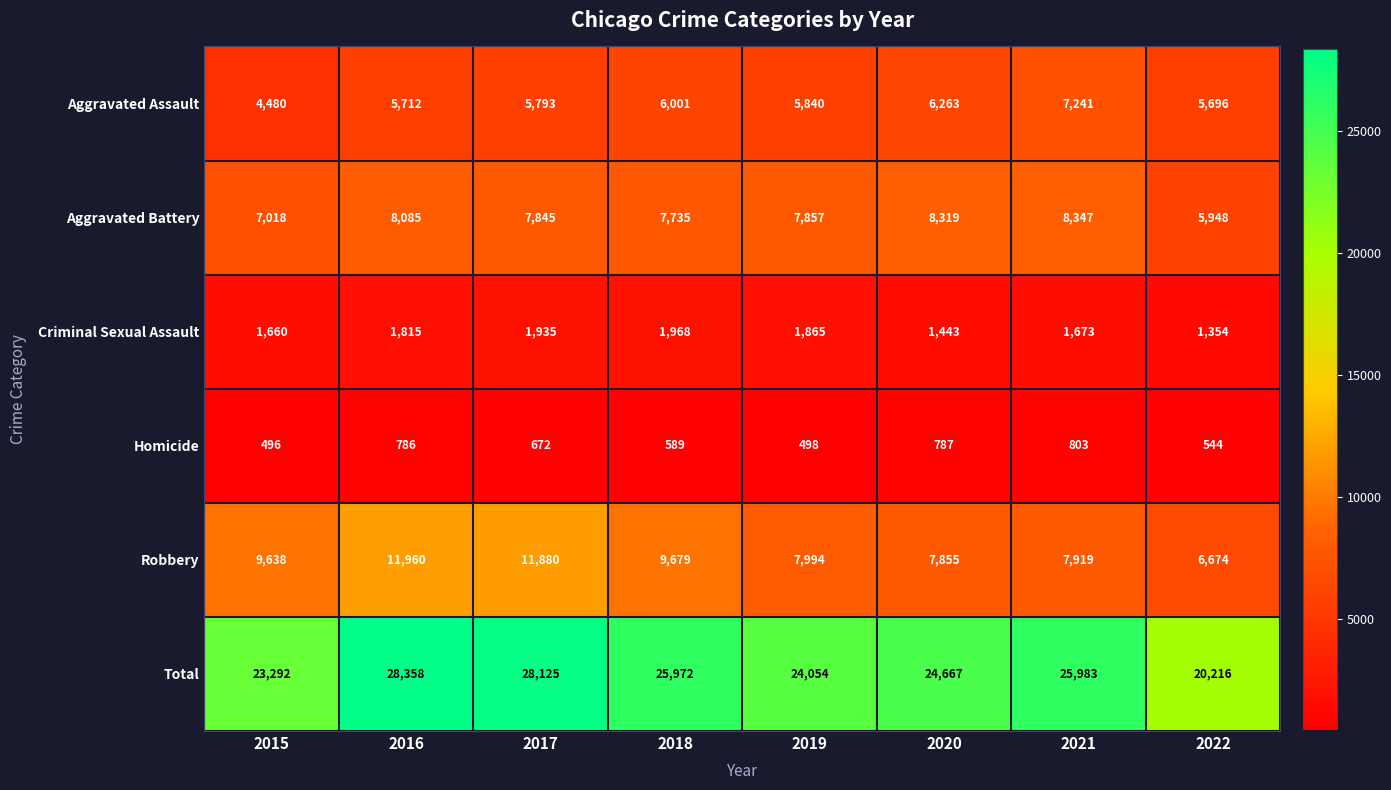

What is the difference between the second highest and second lowest values in the Aggravated Battery series?

1301